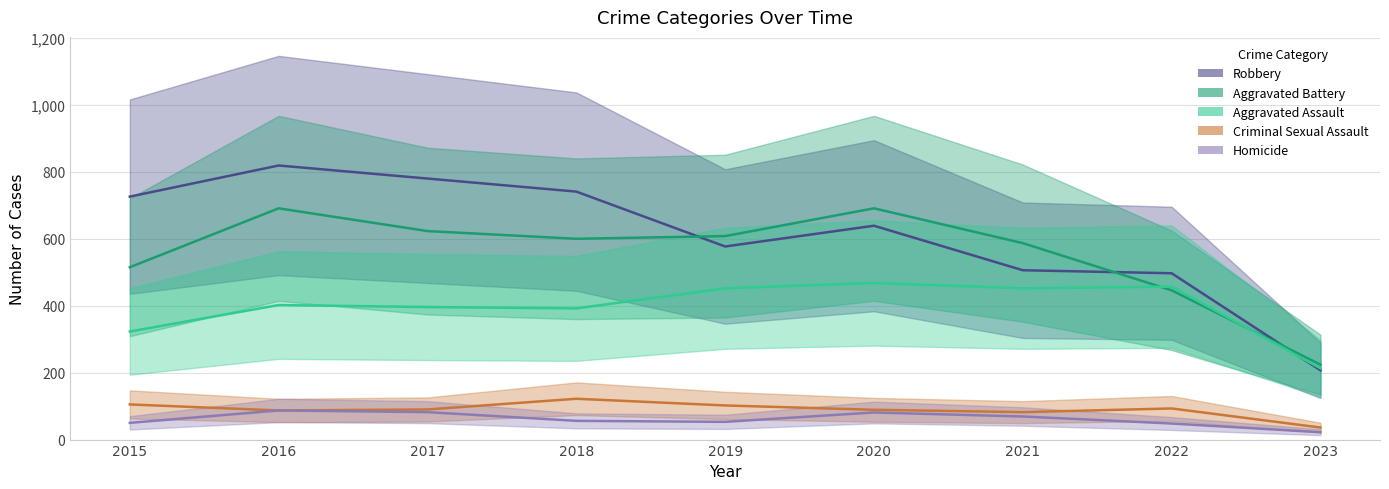

Rank the series by their maximum value, from highest to lowest.

Robbery, Aggravated Battery, Aggravated Assault, Criminal Sexual Assault, Homicide